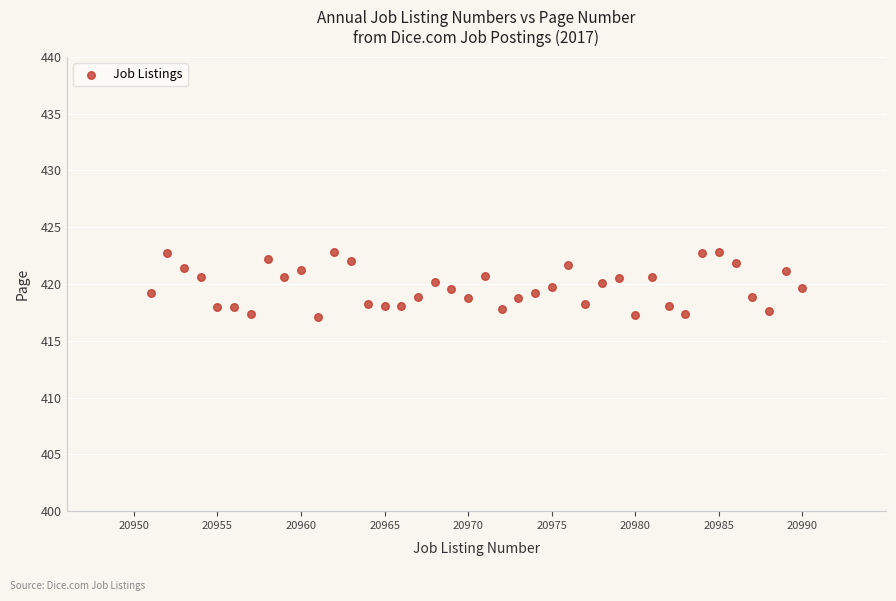

What is the range of Y values (max minus min)?

5.7